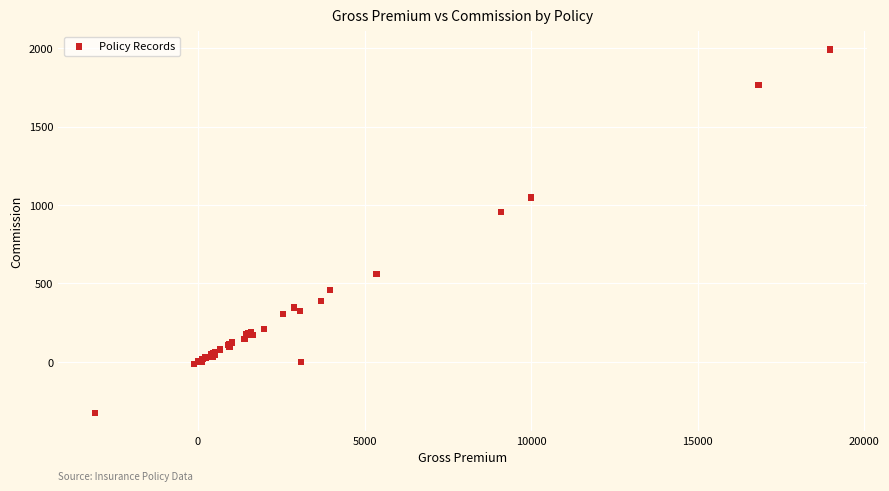

What Y value in the scatter plot is closest to 833?

954.8